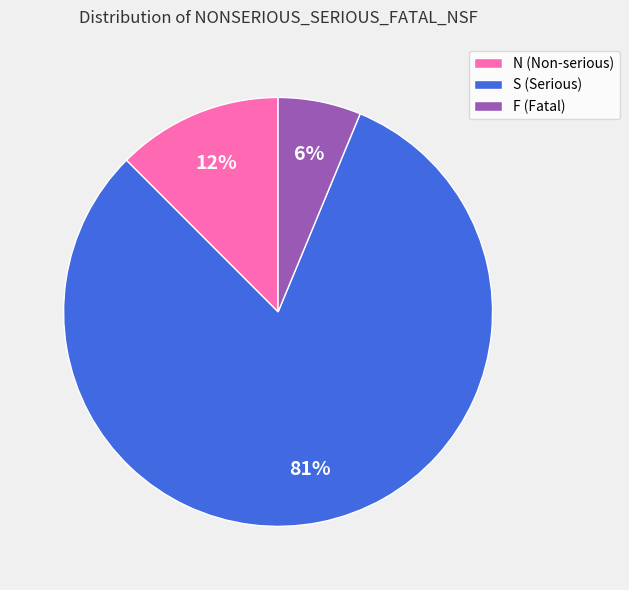

Does any single category account for the majority?

Yes